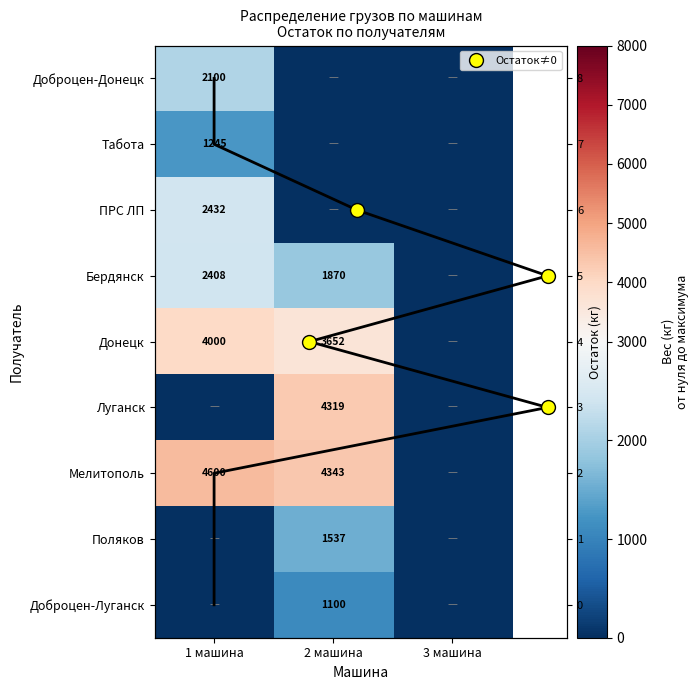

Between 1 машина and 3 машина, which series saw the biggest shift?

Мелитополь